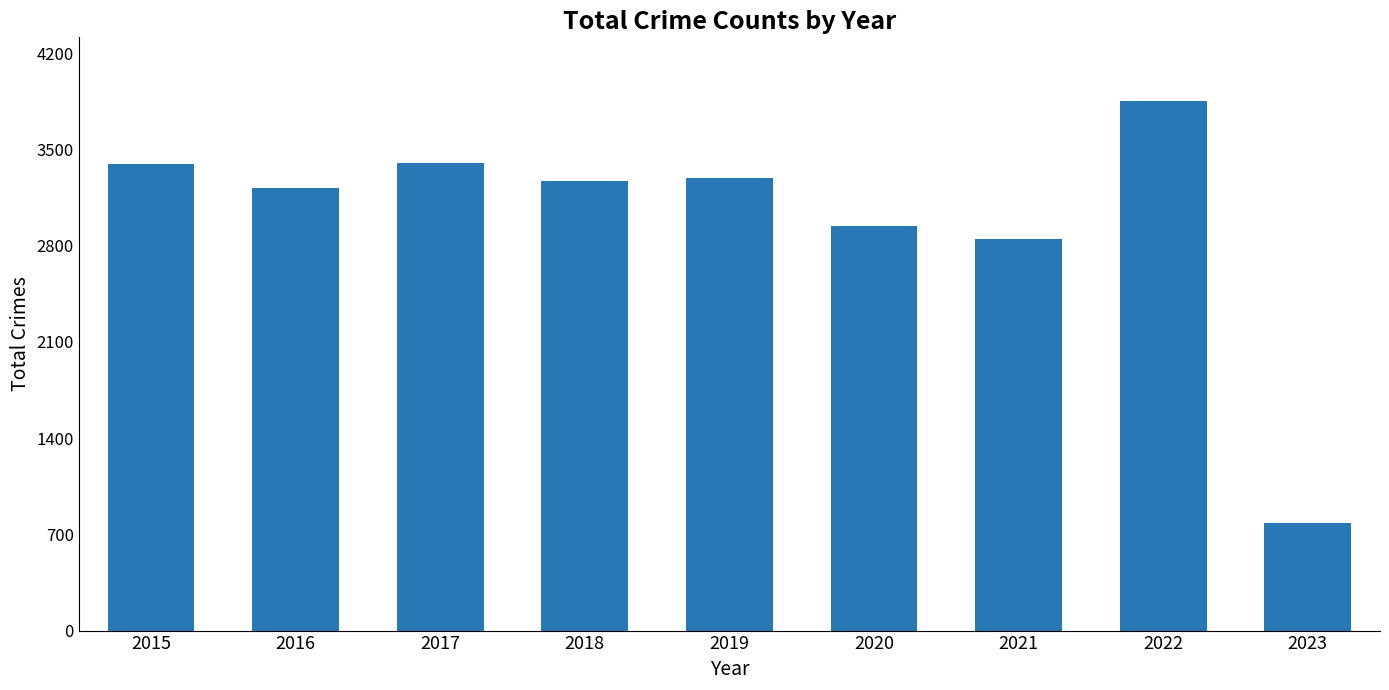

Which category has the highest value across all series?

2022